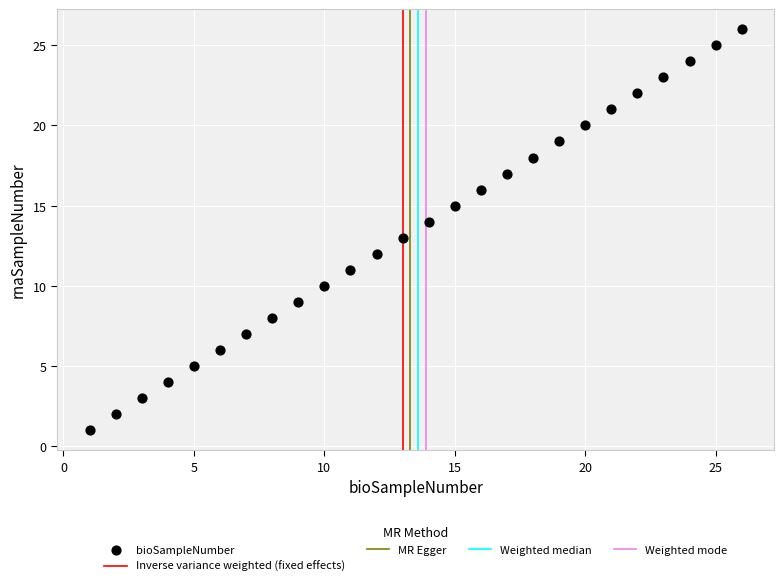

What is the range of X values (max minus min)?

25